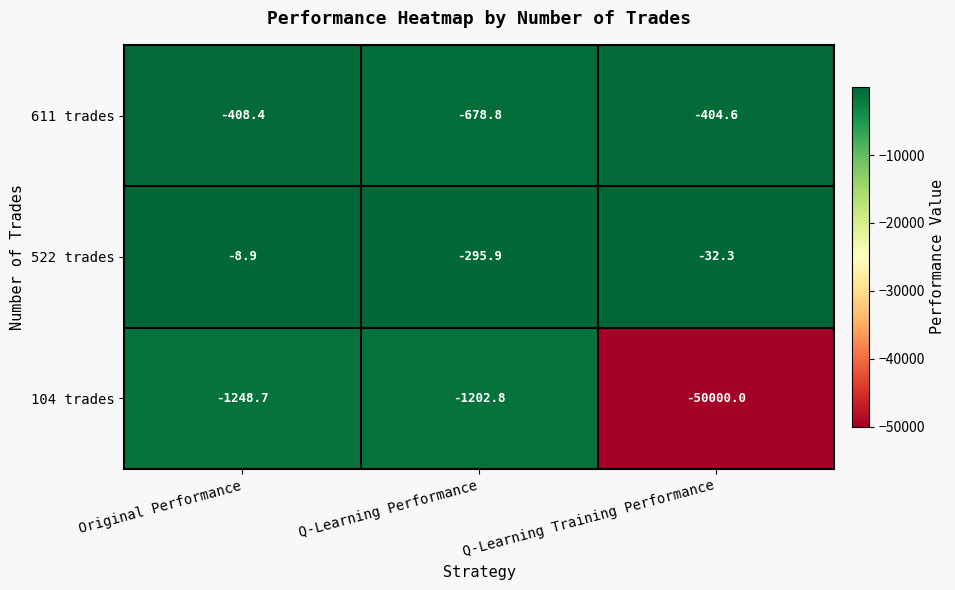

Reading right to left, transcribe all the data shown in this chart.

611 trades: -404.6	-678.8	-408.4
522 trades: -32.3	-295.9	-8.9
104 trades: -50000.0	-1202.8	-1248.7